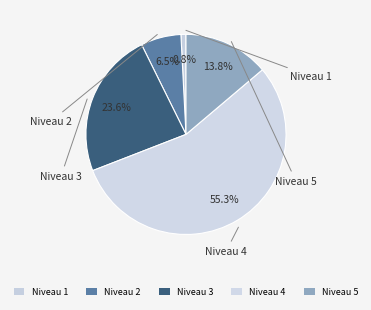

Which category accounts for the majority?

Niveau 4